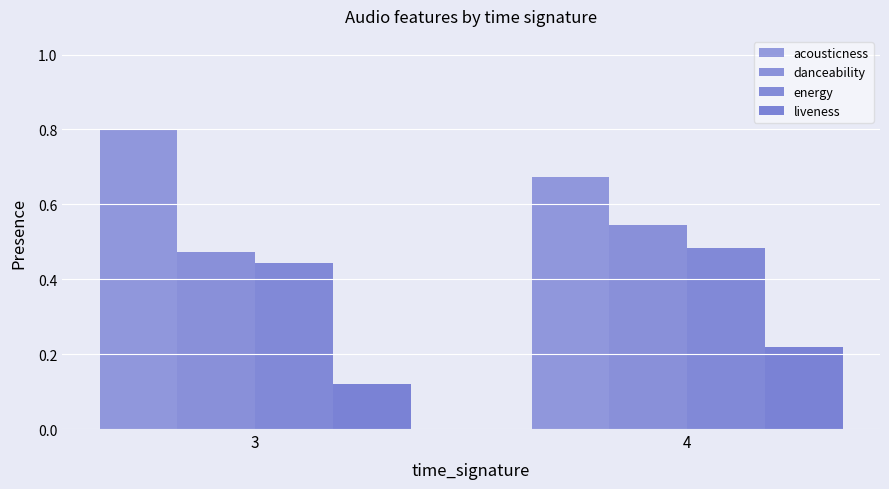

Reading right to left, list all the values displayed in this chart.

acousticness: 4=0.7	3=0.8
danceability: 4=0.5	3=0.5
energy: 4=0.5	3=0.4
liveness: 4=0.2	3=0.1